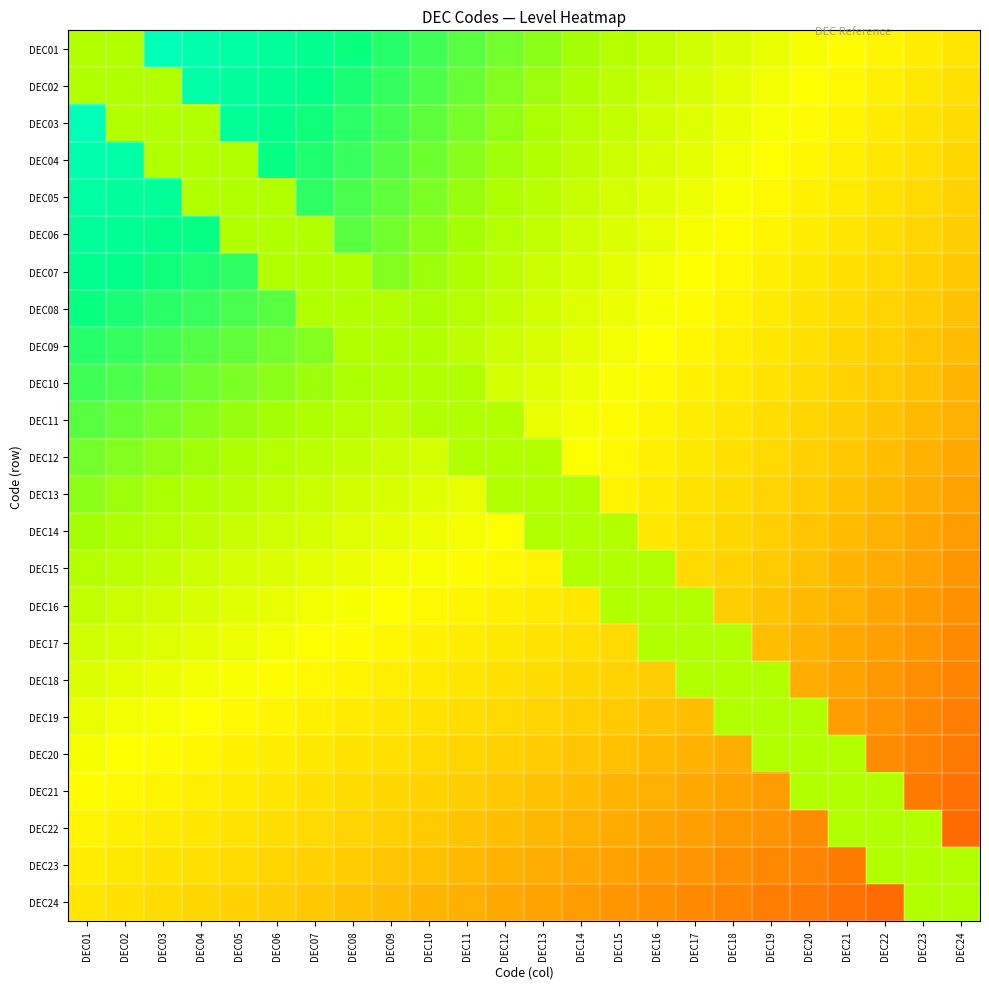

At how many categories does at least one series exceed 0?

24